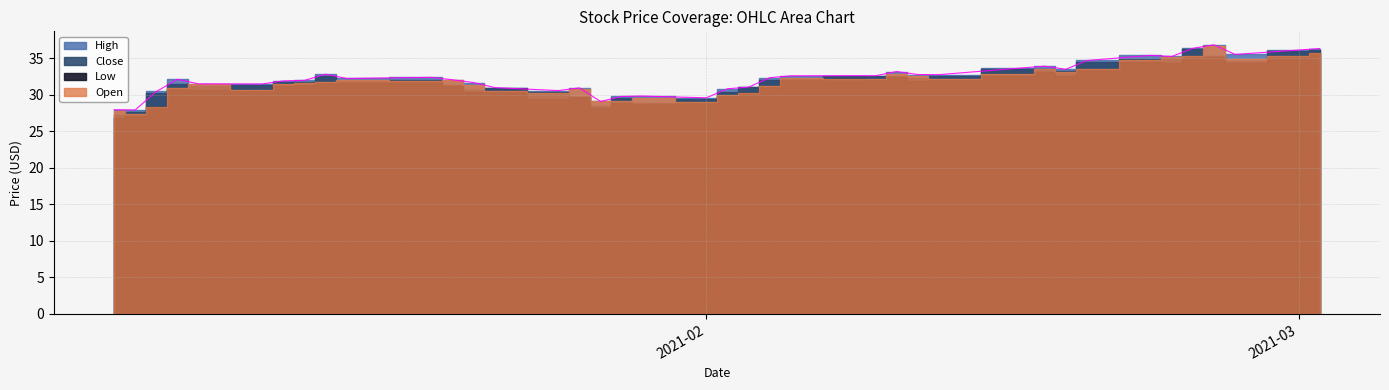

What is the difference between the second highest and minimum values in the High series?

8.4